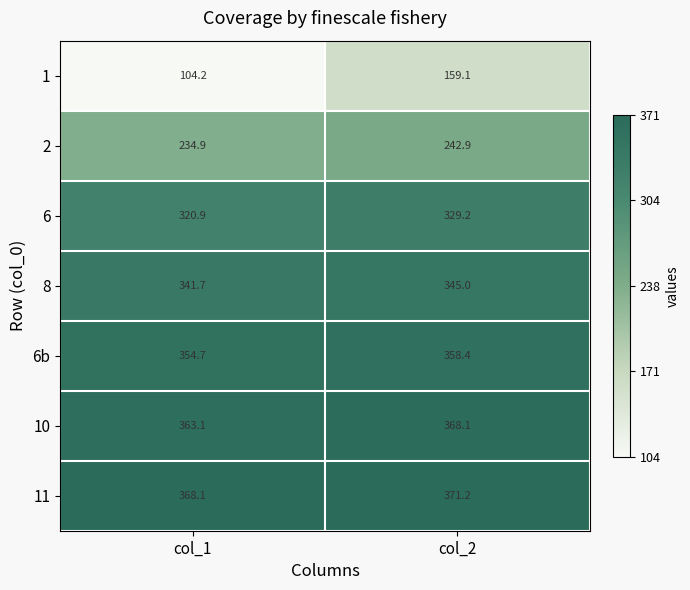

What is the difference between the 10 values at col_2 and col_1?

5.0